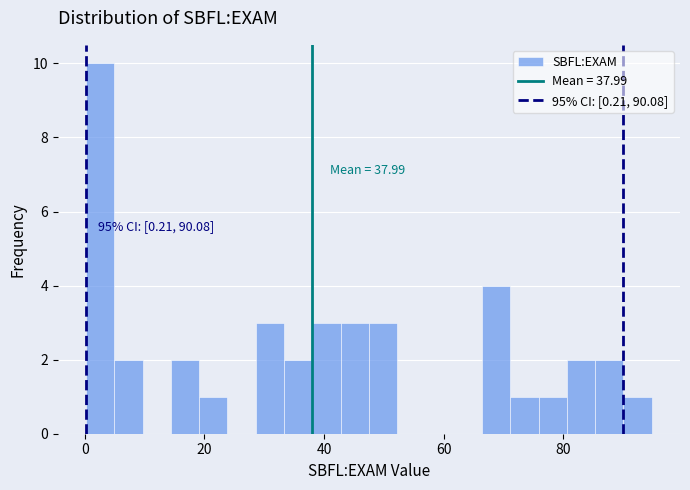

Around what value on the x-axis is the tallest bar? Give the approximate position of its centre, as read against the axis.

2